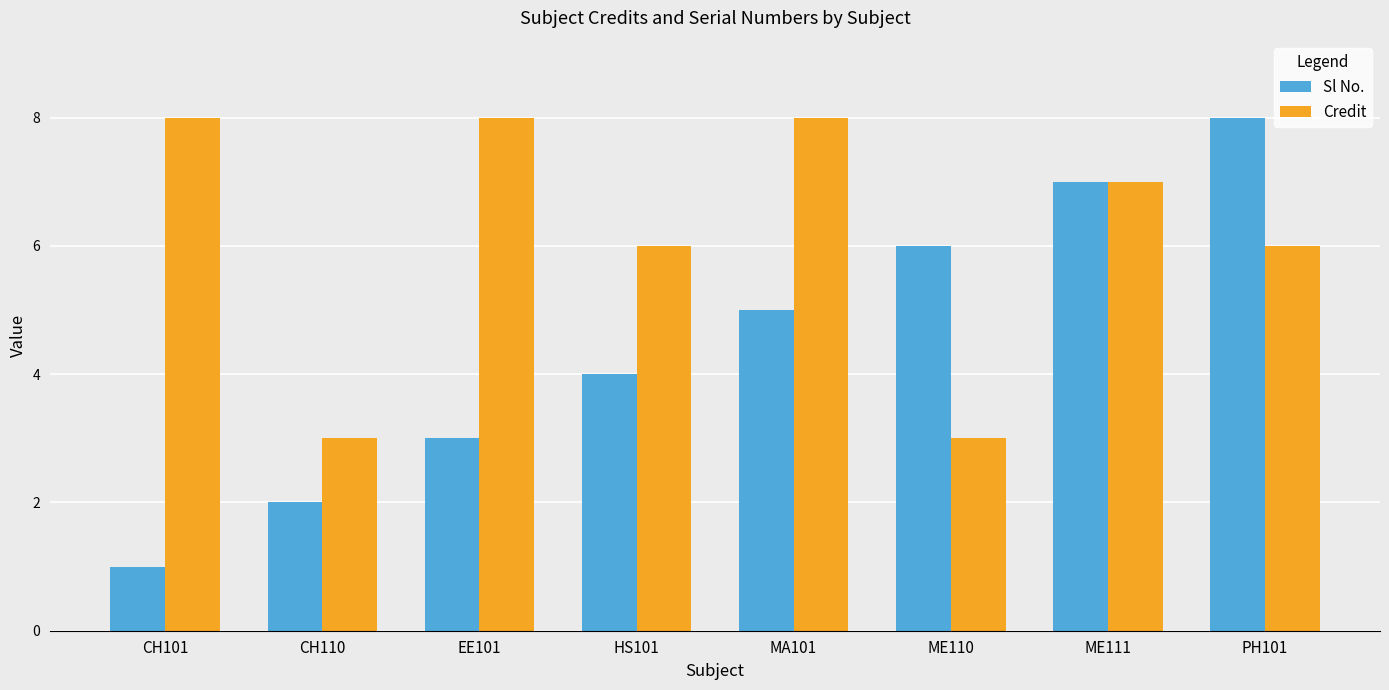

Reading left to right, what are all the values shown in this chart?

Sl No.: 1	2	3	4	5	6	7	8
Credit: 8	3	8	6	8	3	7	6